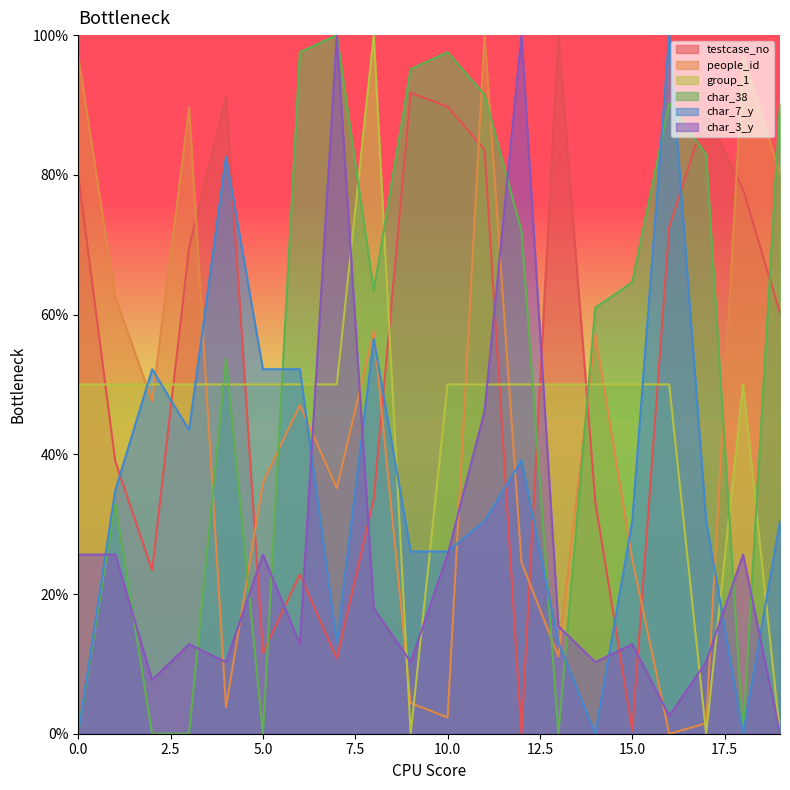

Between 6 and 7, which series saw the biggest shift?

char_3_y